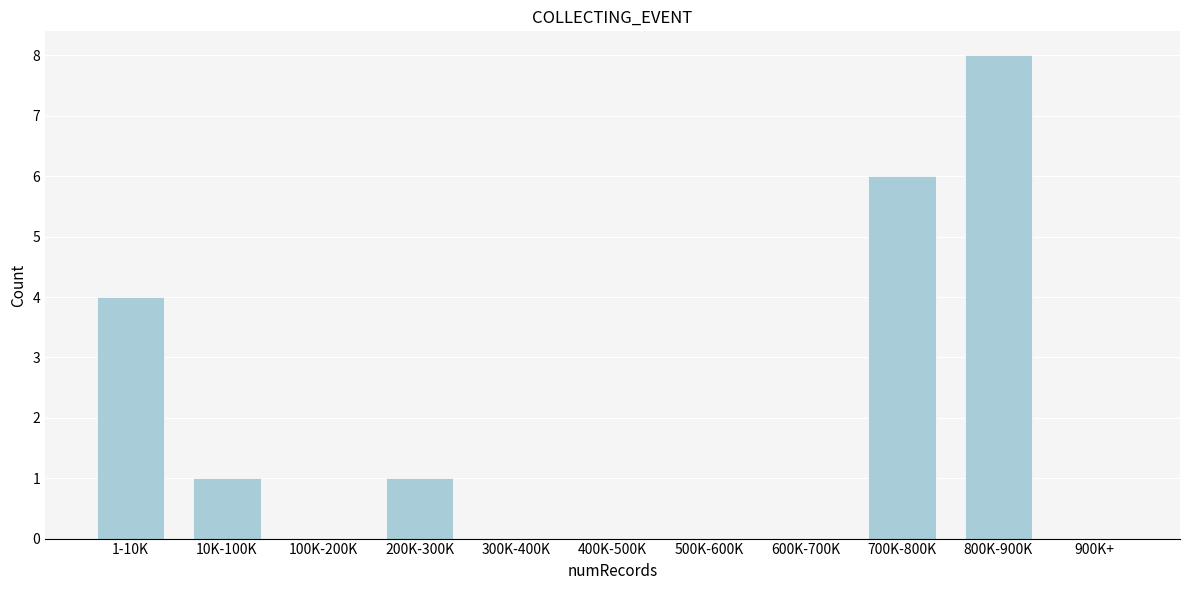

Reading left to right, what are all the values shown in this chart?

1-10K=4	10K-100K=1	100K-200K=0	200K-300K=1	300K-400K=0	400K-500K=0	500K-600K=0	600K-700K=0	700K-800K=6	800K-900K=8	900K+=0